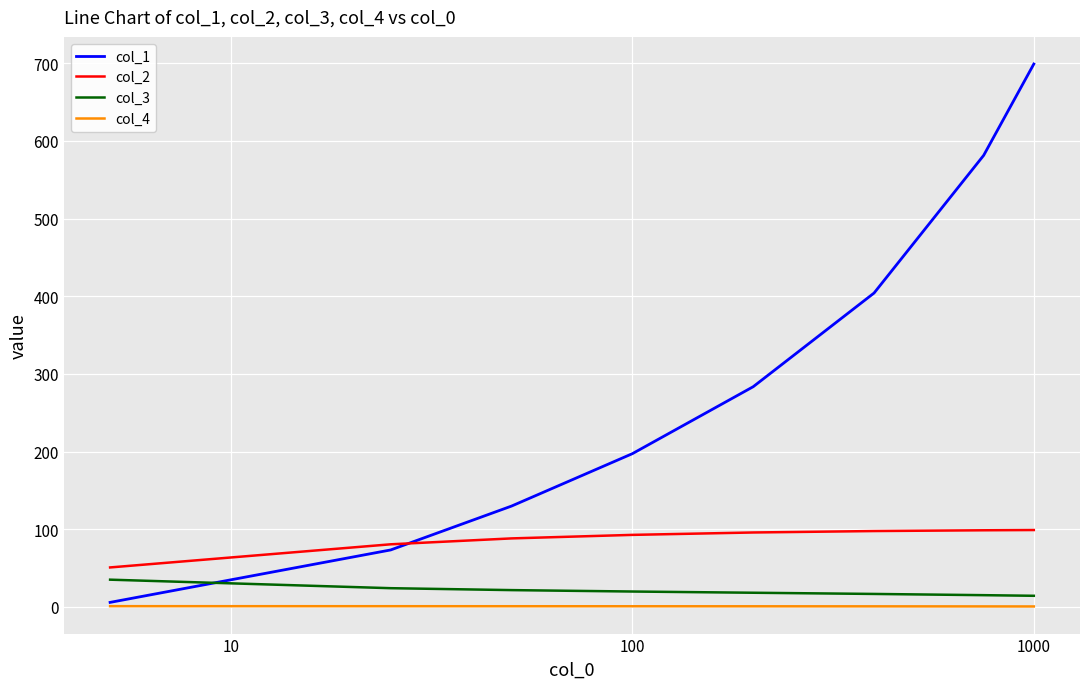

What are all the series names shown in the legend?

col_1, col_2, col_3, col_4